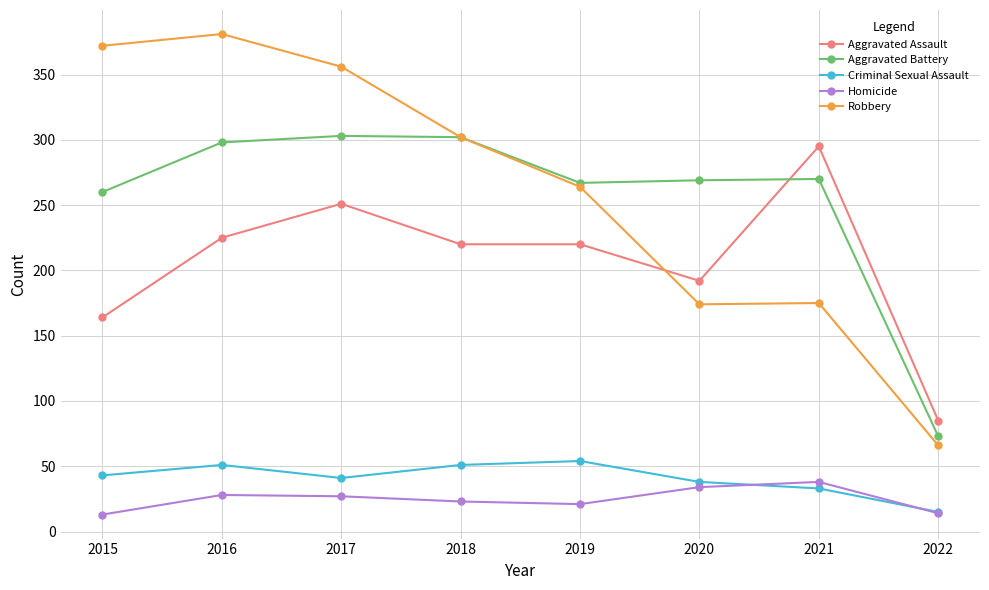

What is the maximum value for Aggravated Battery?

303